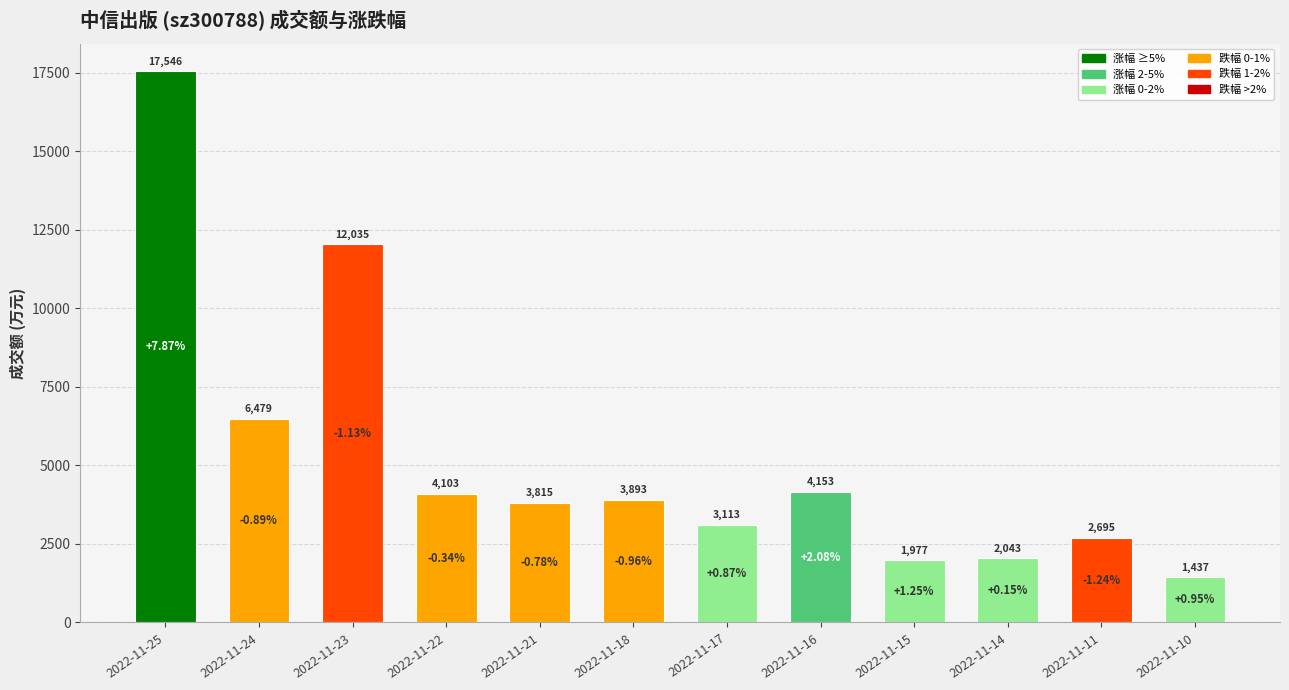

Reading left to right, extract all data points from this chart.

2022-11-25=17546	2022-11-24=6479	2022-11-23=12035	2022-11-22=4103	2022-11-21=3815	2022-11-18=3893	2022-11-17=3113	2022-11-16=4153	2022-11-15=1977	2022-11-14=2043	2022-11-11=2695	2022-11-10=1437